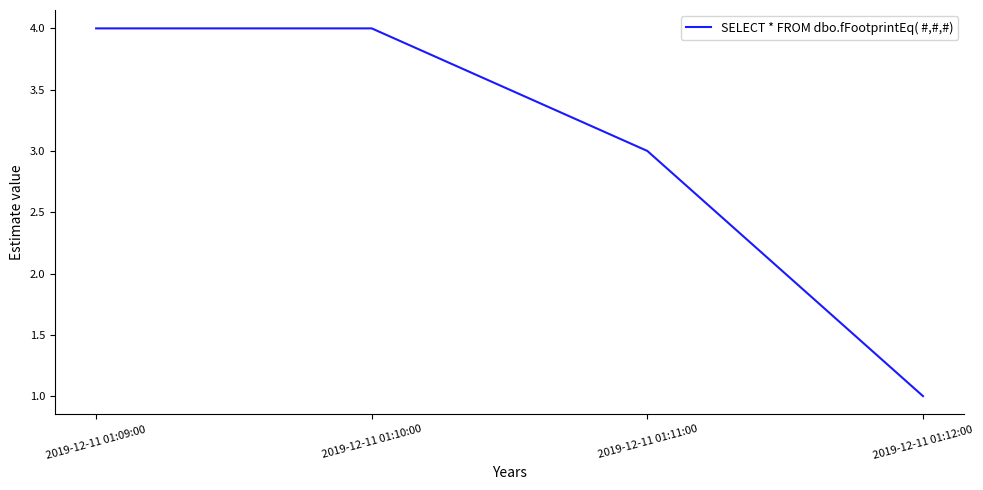

What is the greatest value displayed?

4